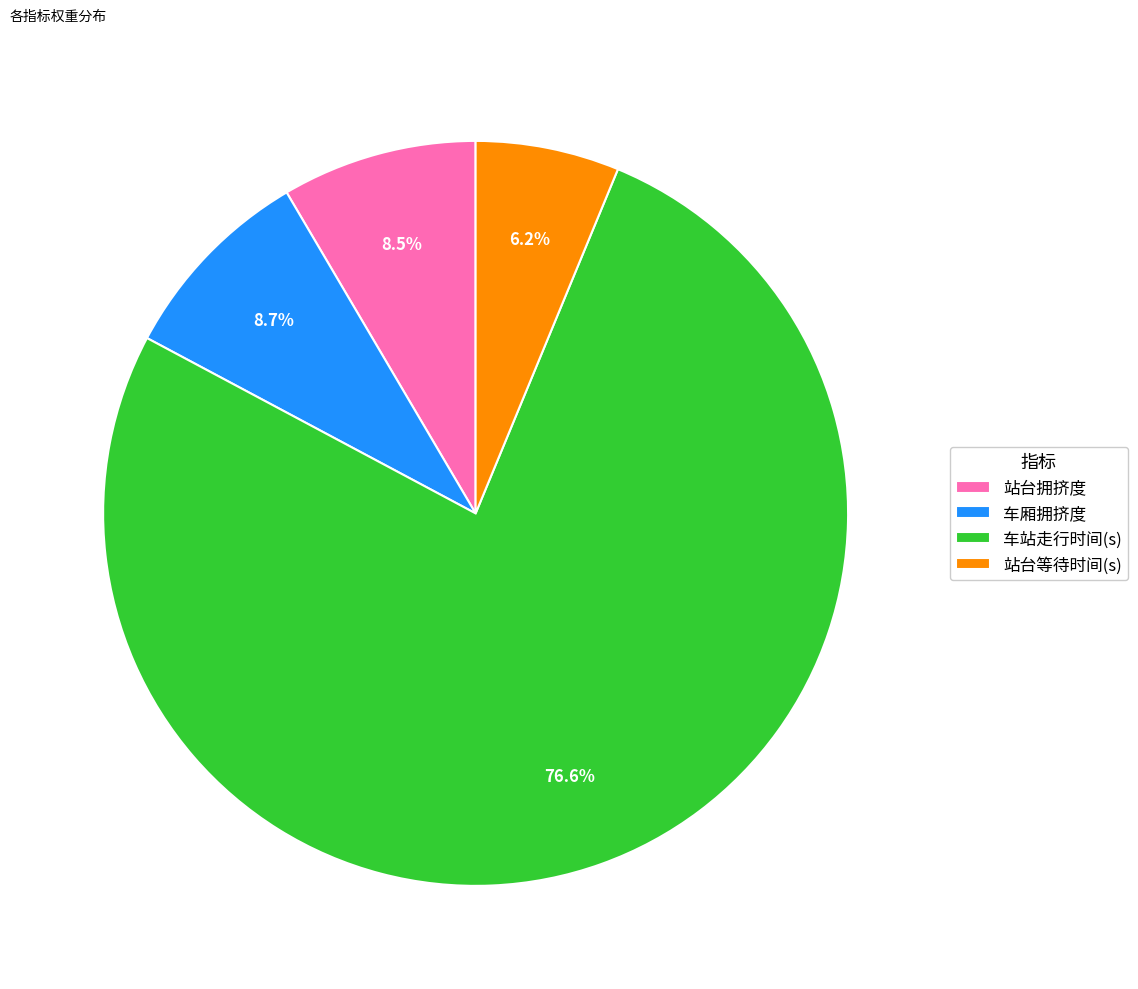

Does 车厢拥挤度 represent more than half of the total?

No